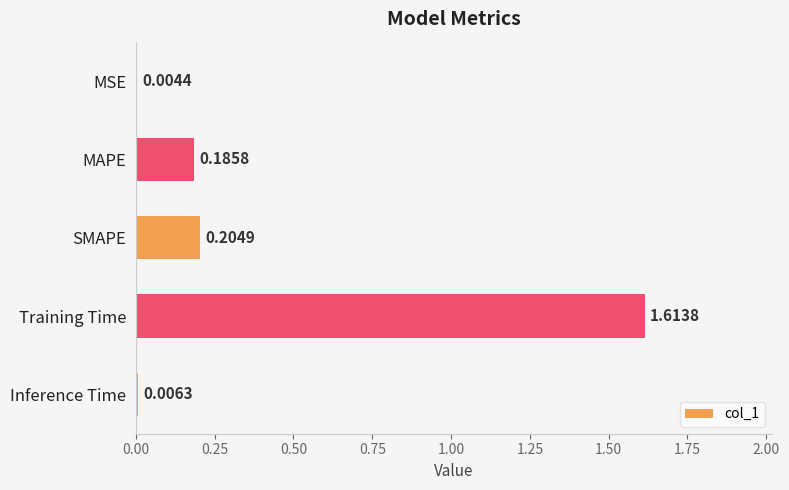

What is the sum of all values?

2.0